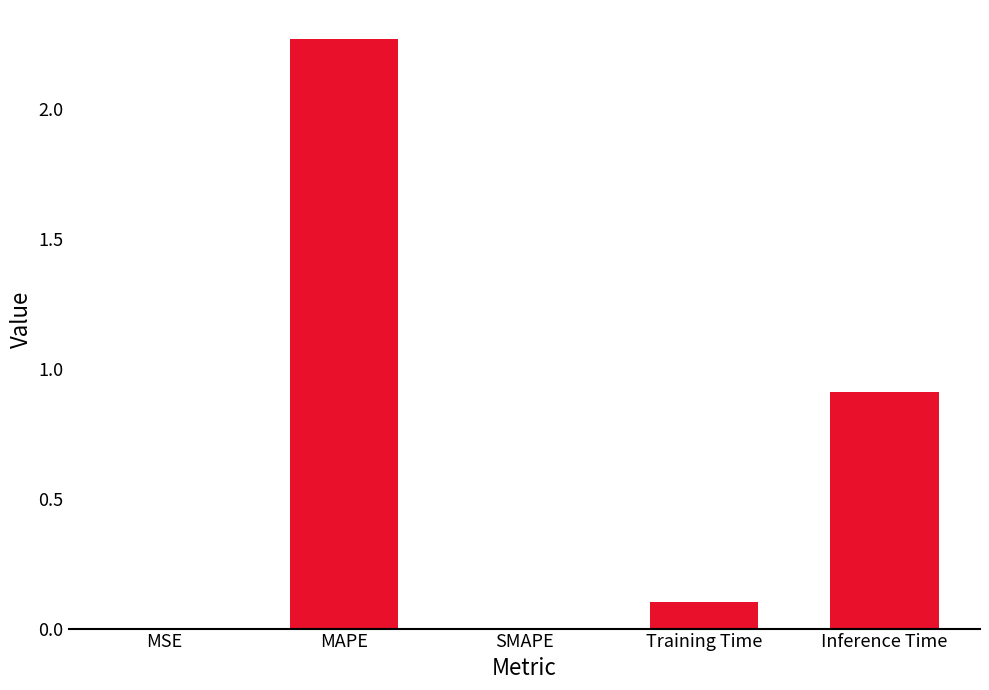

What is the sum of the values at MAPE and Training Time?

2.4